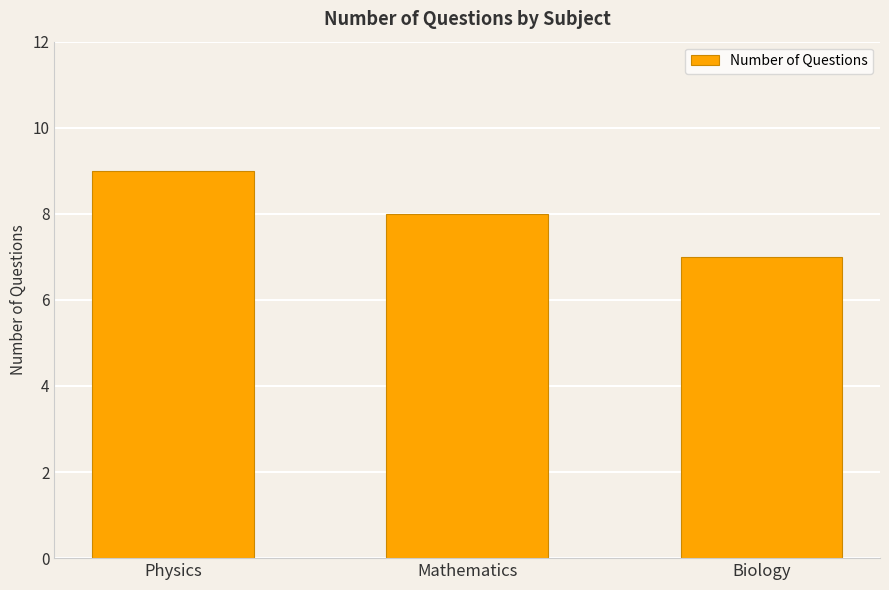

What is the change in value from Mathematics to Biology?

-1